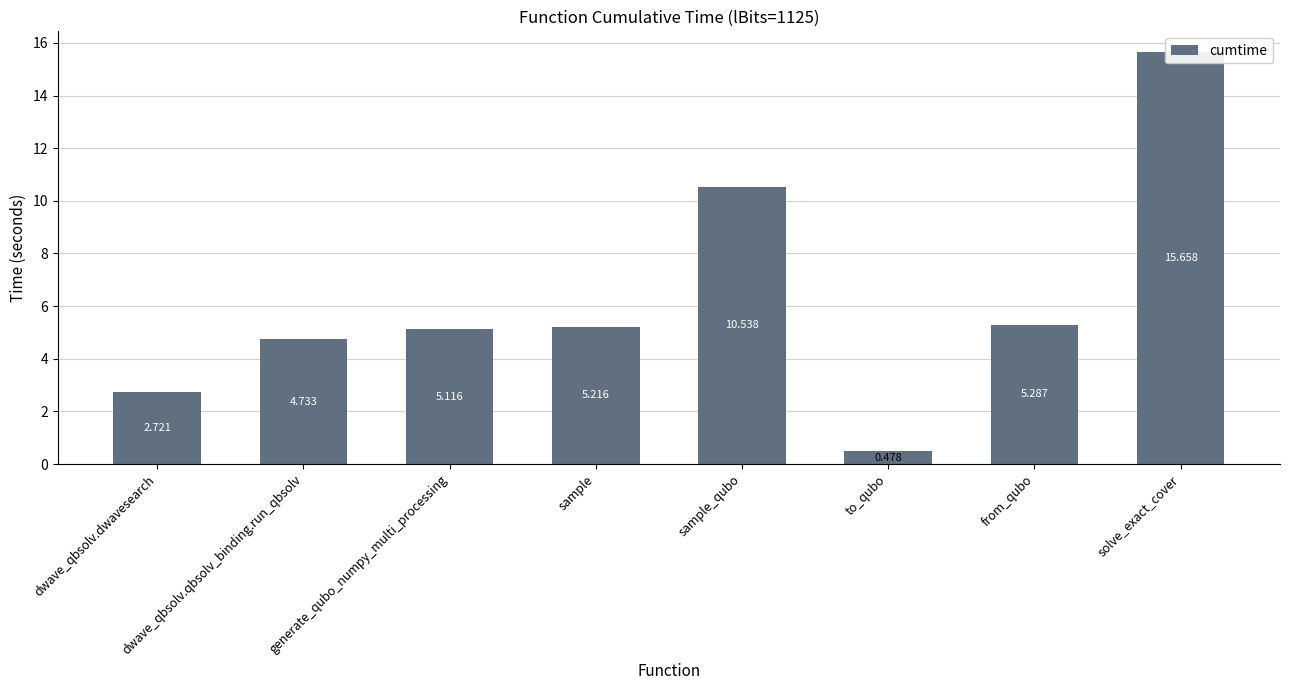

The chart shows a value of 1.0 at dwave_qbsolv.qbsolv_binding.run_qbsolv. True or false?

False